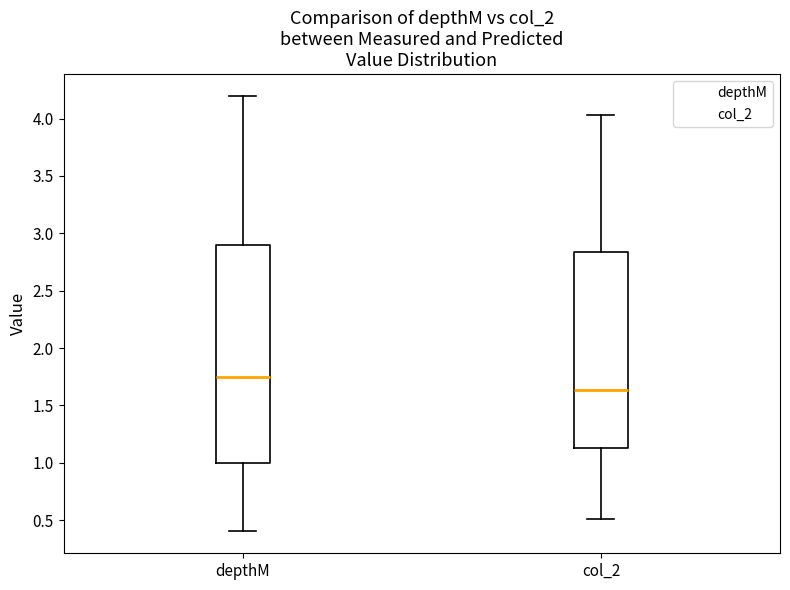

Where does the upper whisker of the box for col_2 end on the y-axis? The values are not printed on the chart, so give them approximately, as read against the axis.

4.05